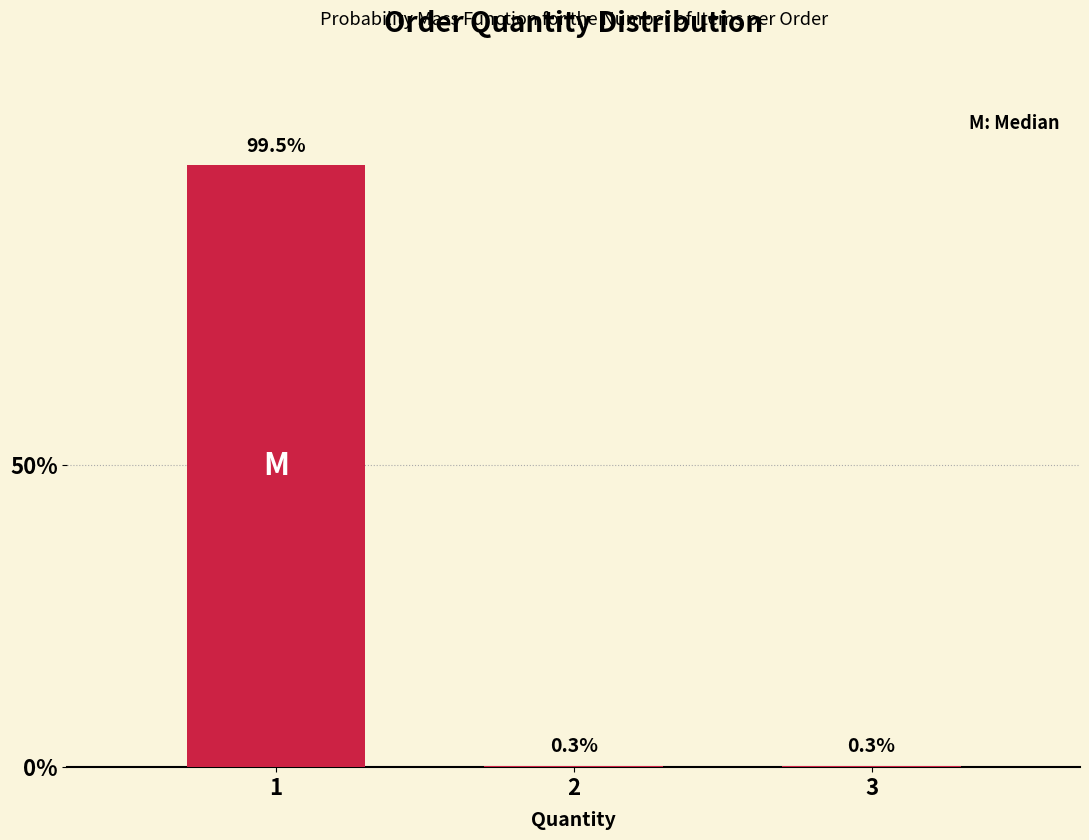

Reading left to right, list all the values displayed in this chart.

1=99.5	2=0.3	3=0.3